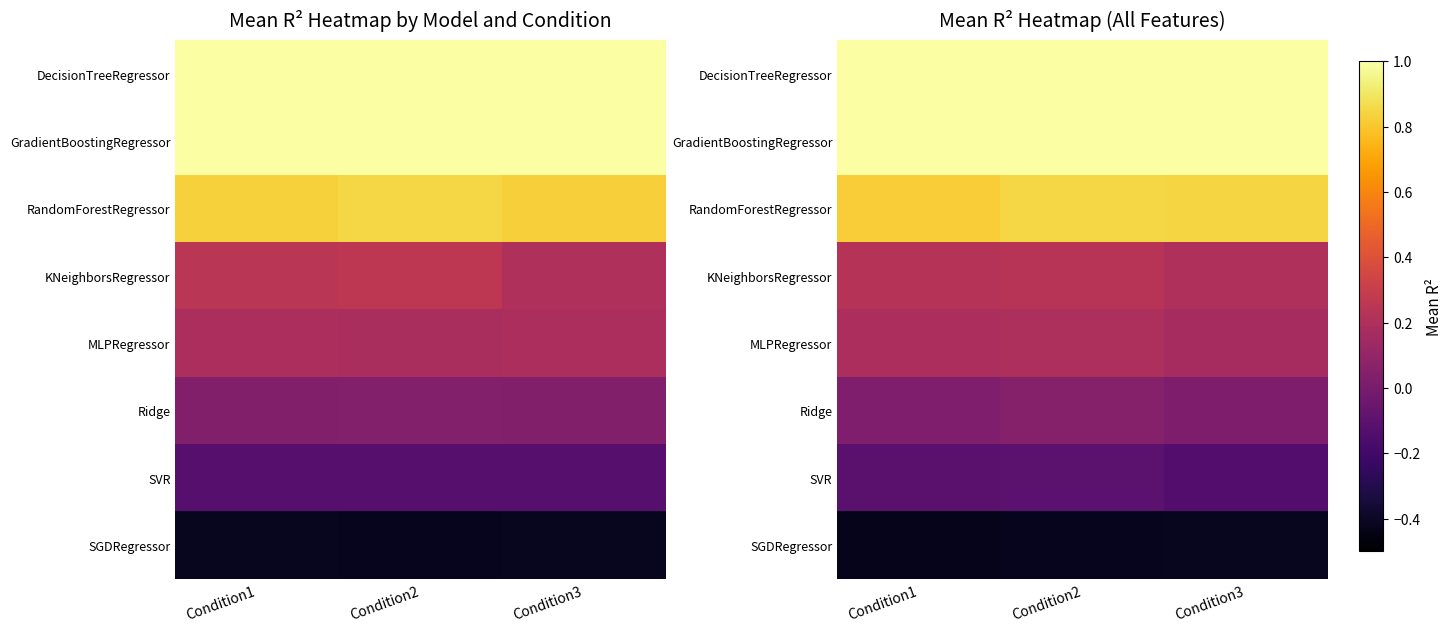

Reading left to right, what are all the values shown in this chart?

row_0: 1.0	1.0	1.0
row_1: 1.0	1.0	1.0
row_2: 0.8	0.8	0.8
row_3: 0.2	0.2	0.2
row_4: 0.2	0.2	0.2
row_5: 0.0	0.0	0.0
row_6: -0.1	-0.1	-0.1
row_7: -0.4	-0.4	-0.4